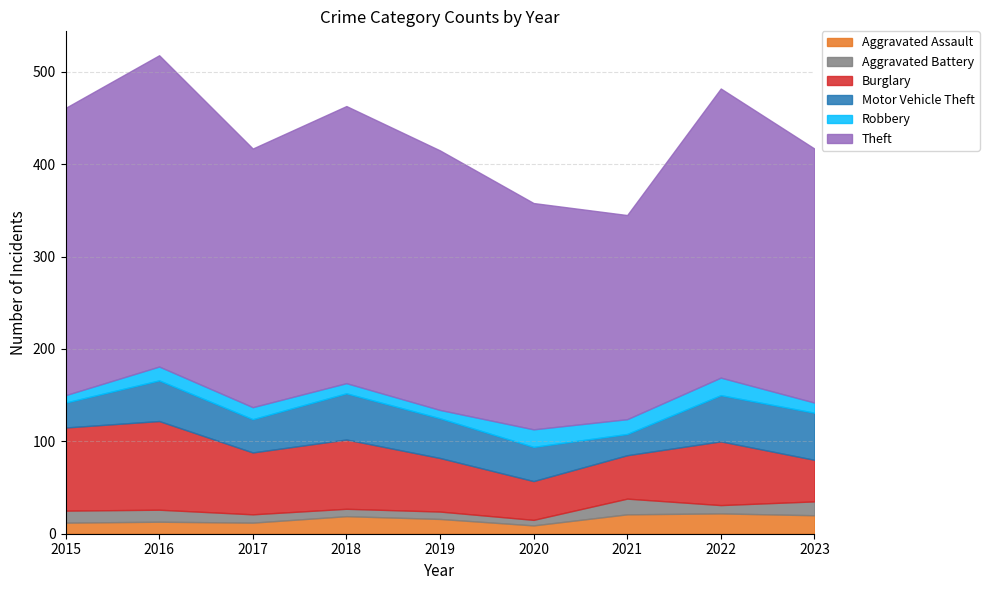

What is the difference between the maximum and minimum values in the Motor Vehicle Theft series?

28